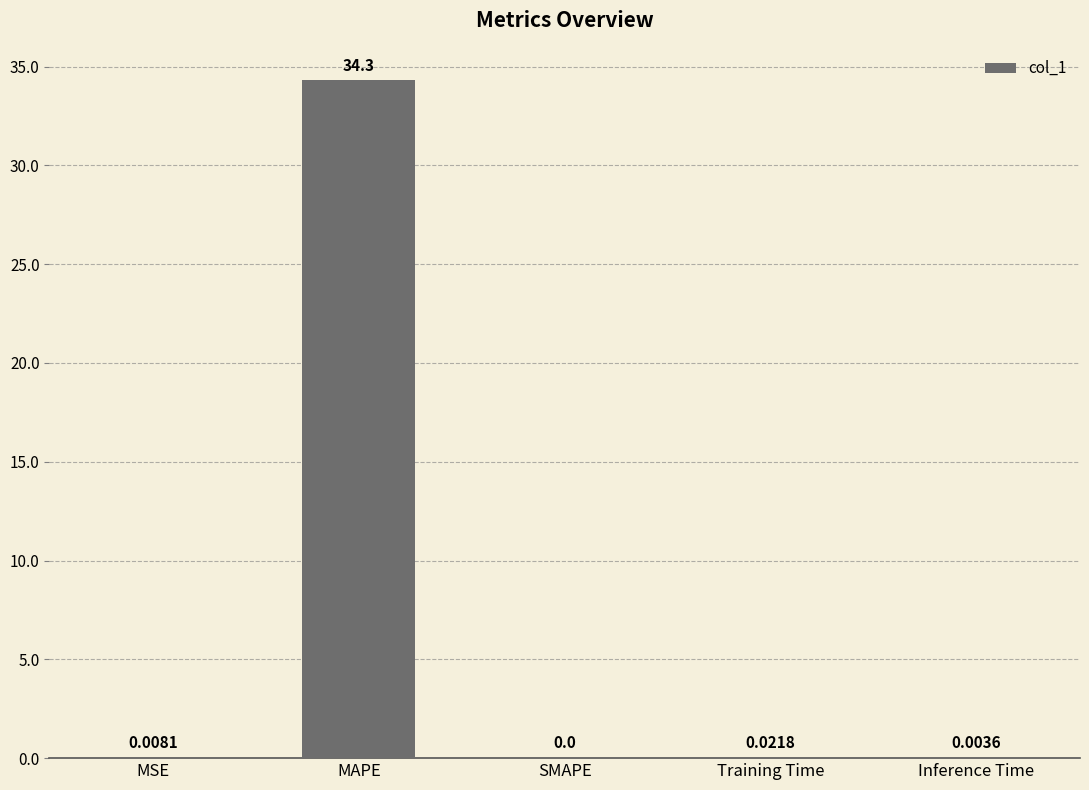

What is the change in value from MSE to MAPE?

+34.3